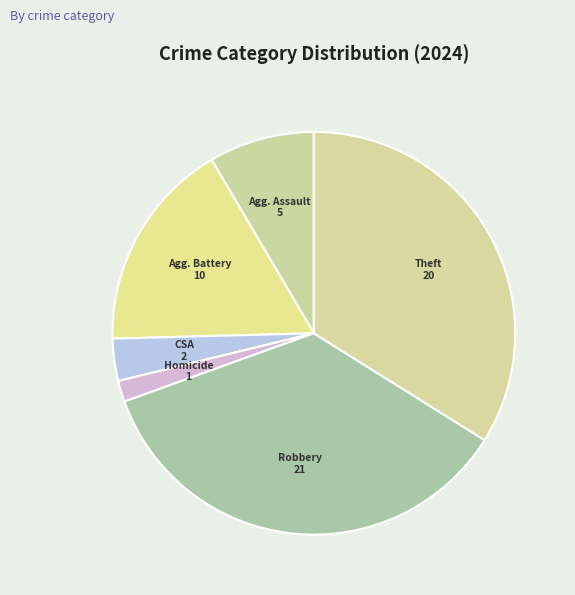

How many slices are in this pie chart?

6